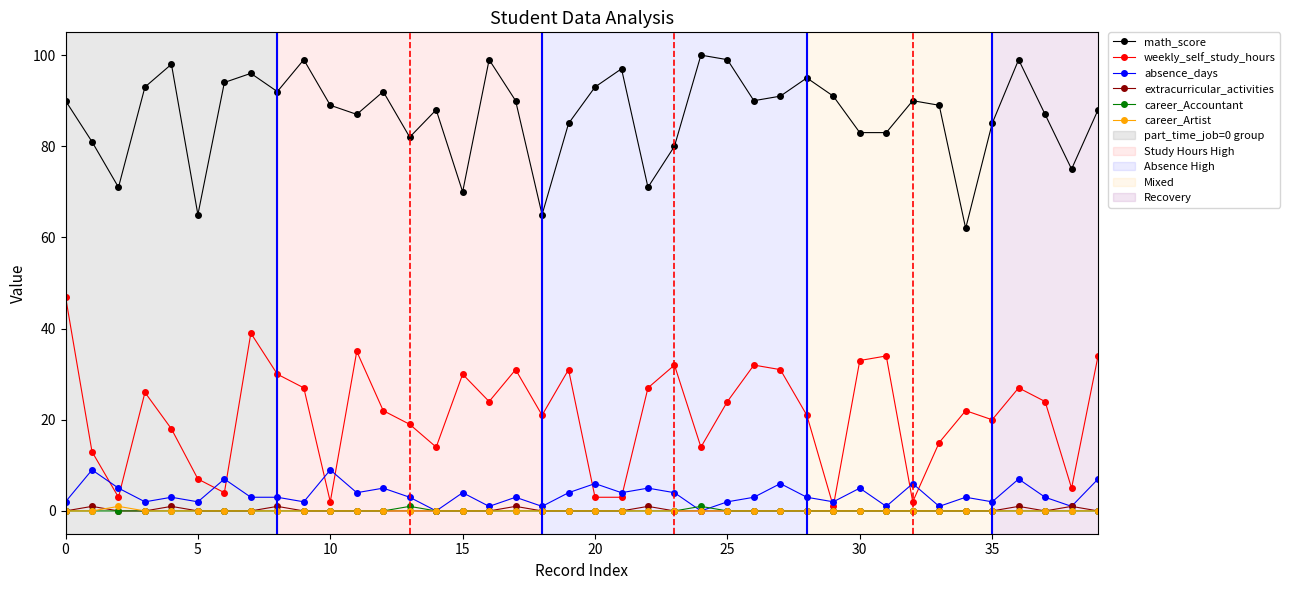

Which series has the widest spread of values?

weekly_self_study_hours